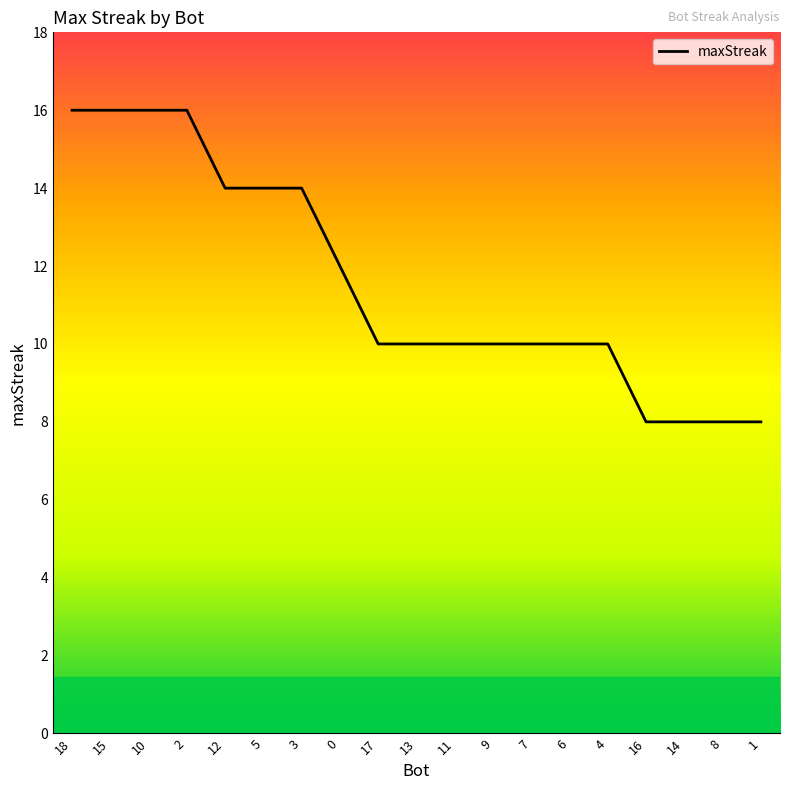

Between 16 and 9, which is larger?

9